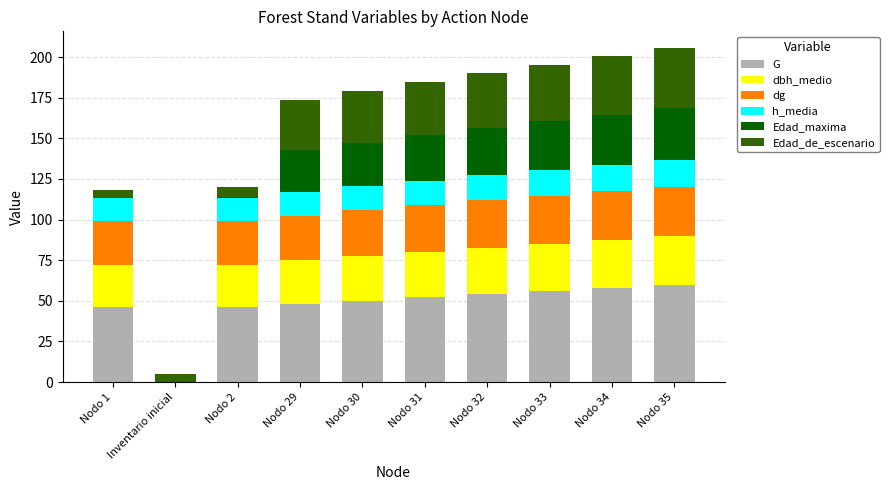

What is the total value across all series at Nodo 34?

200.5